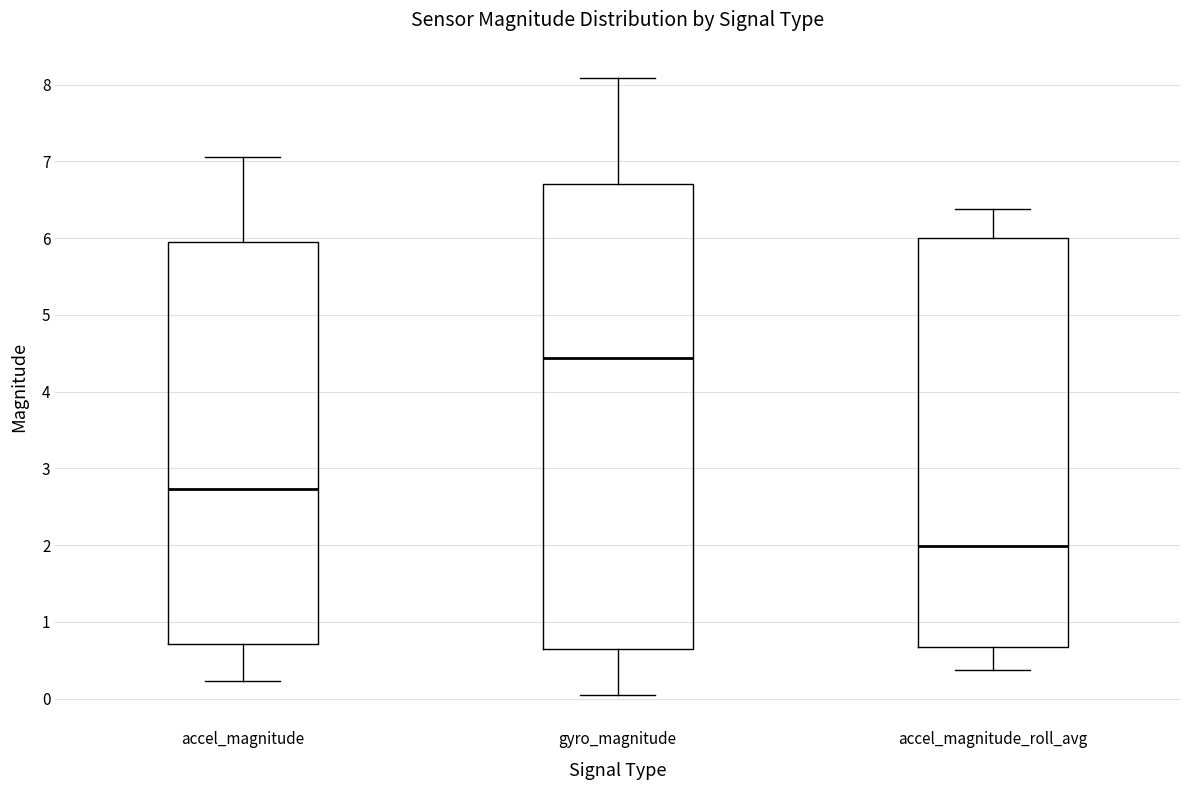

Reading left to right, transcribe this box plot: for each box, give where its median line is, the range the box spans, and where its two whiskers end, as read against the y-axis. The values are not printed on the chart, so give them approximately, as read against the axis.

accel_magnitude: median 2.7, box 0.7 to 5.9, whiskers 0.2 to 7.1
gyro_magnitude: median 4.4, box 0.6 to 6.7, whiskers 0.0 to 8.1
accel_magnitude_roll_avg: median 2.0, box 0.7 to 6.0, whiskers 0.4 to 6.4